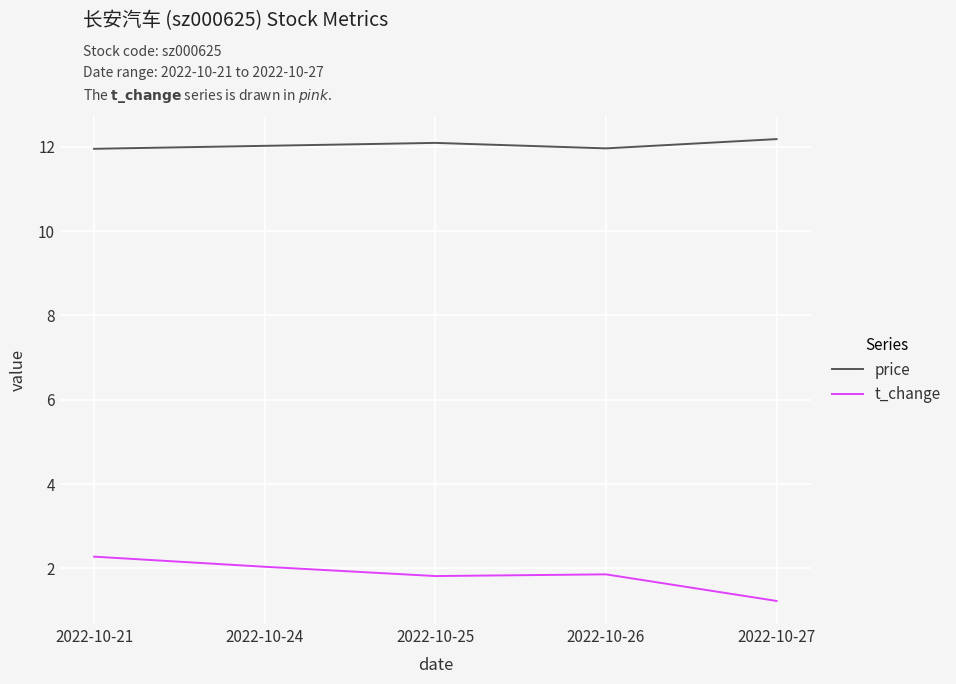

True or false: t_change and price intersect in this chart.

False